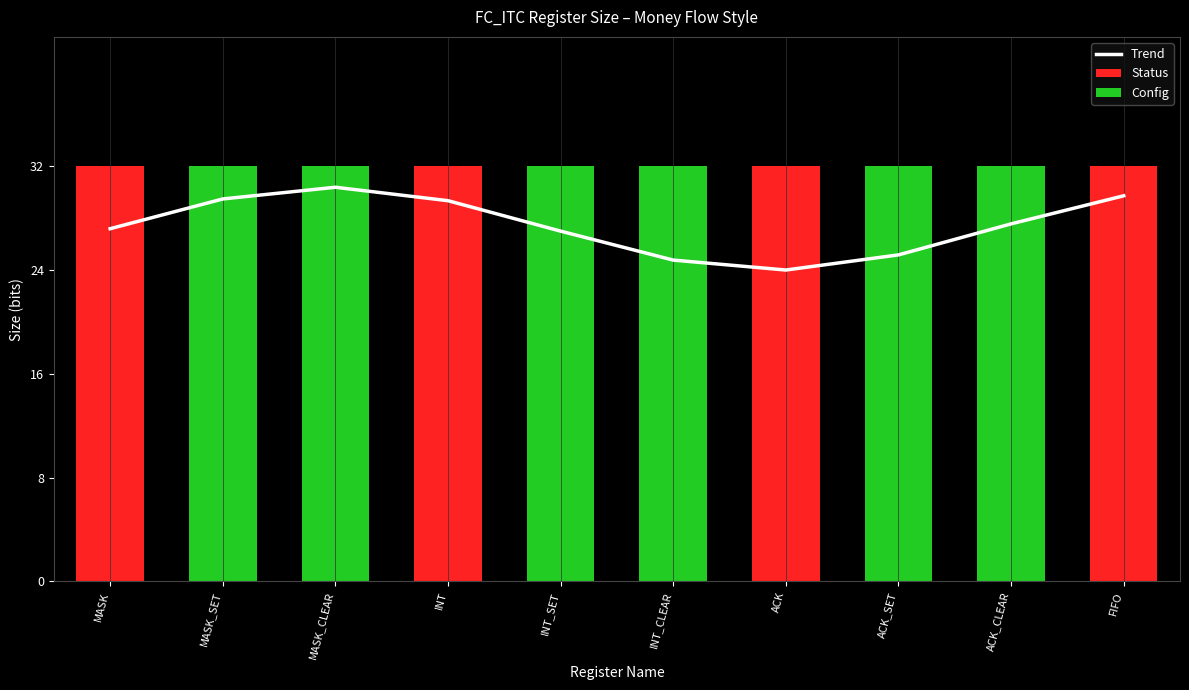

How many data points does each series have?

10